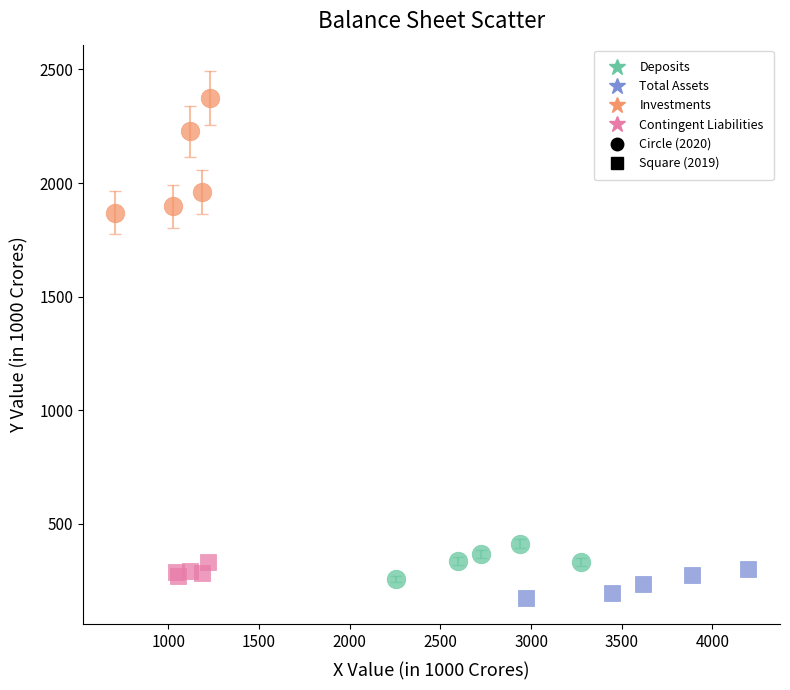

Which series reaches the maximum Y coordinate?

Investments